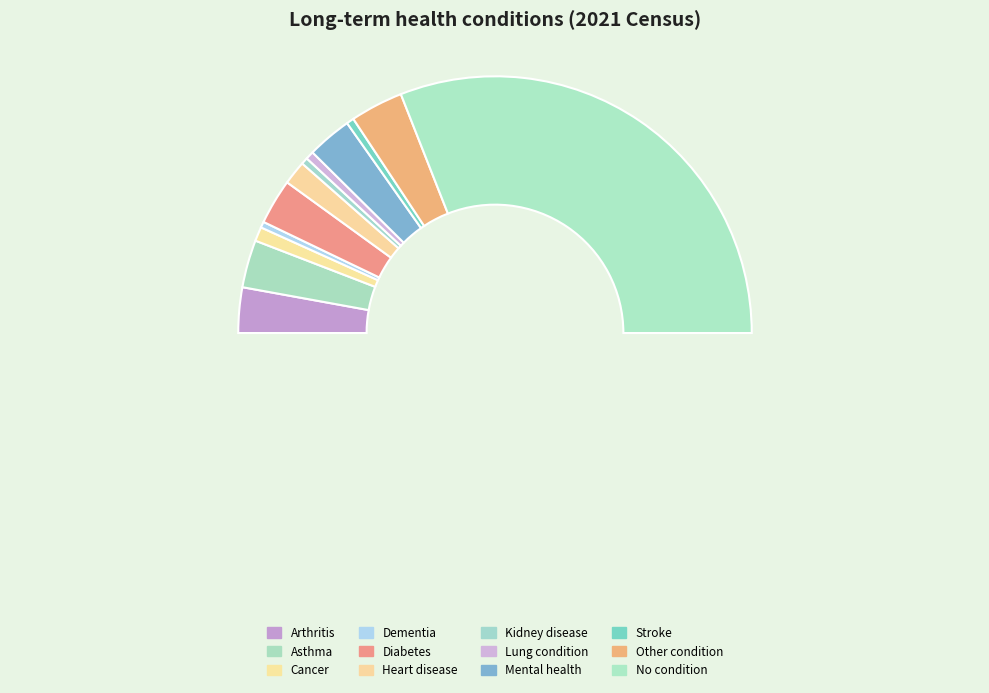

Which slice is the largest?

No condition